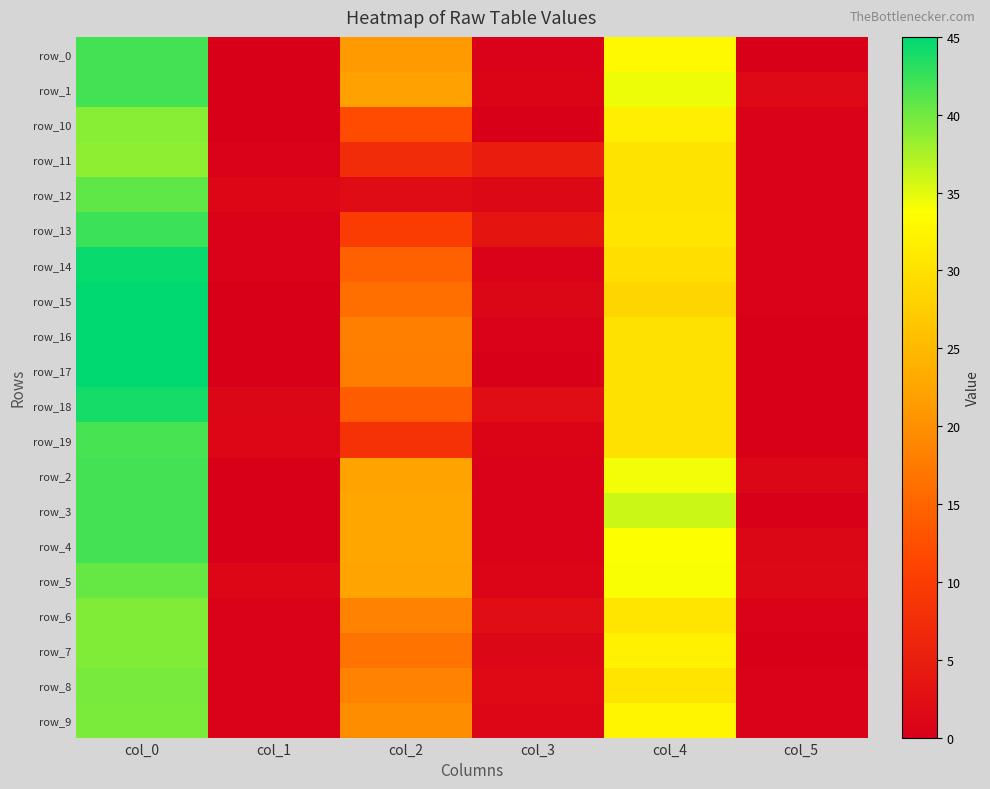

How many categories are shown in the chart?

6